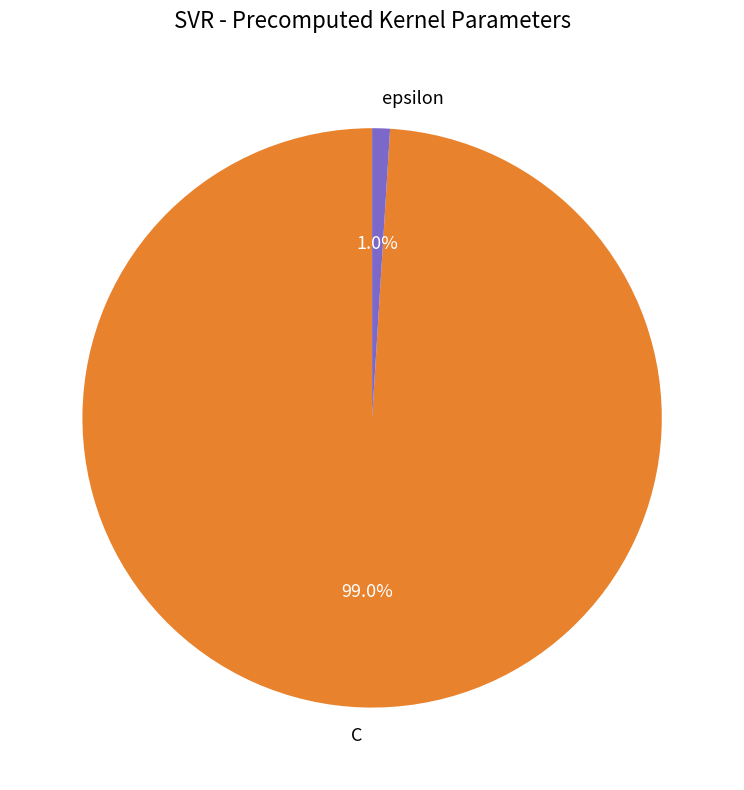

To the nearest percent, what is the combined percentage of C and epsilon?

100%